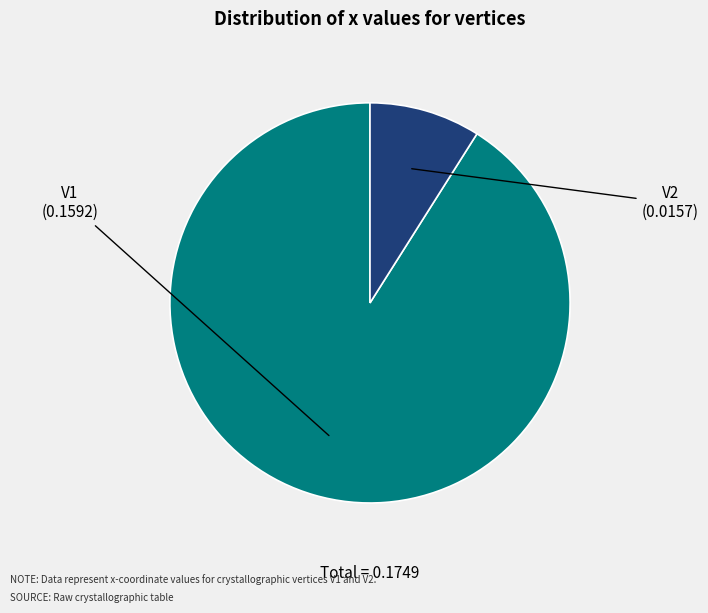

What is the majority slice?

V1